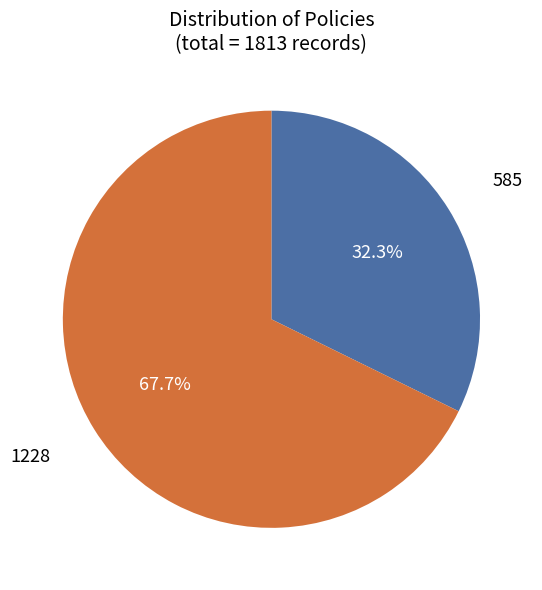

Is there any slice that represents more than half of the pie?

Yes